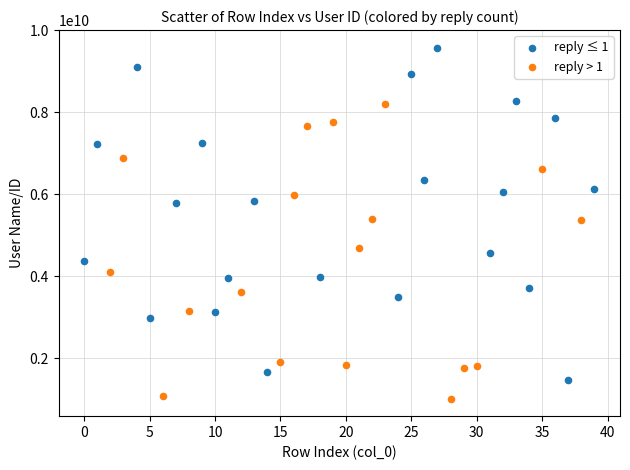

Which series has the widest spread of Y values?

reply ≤ 1